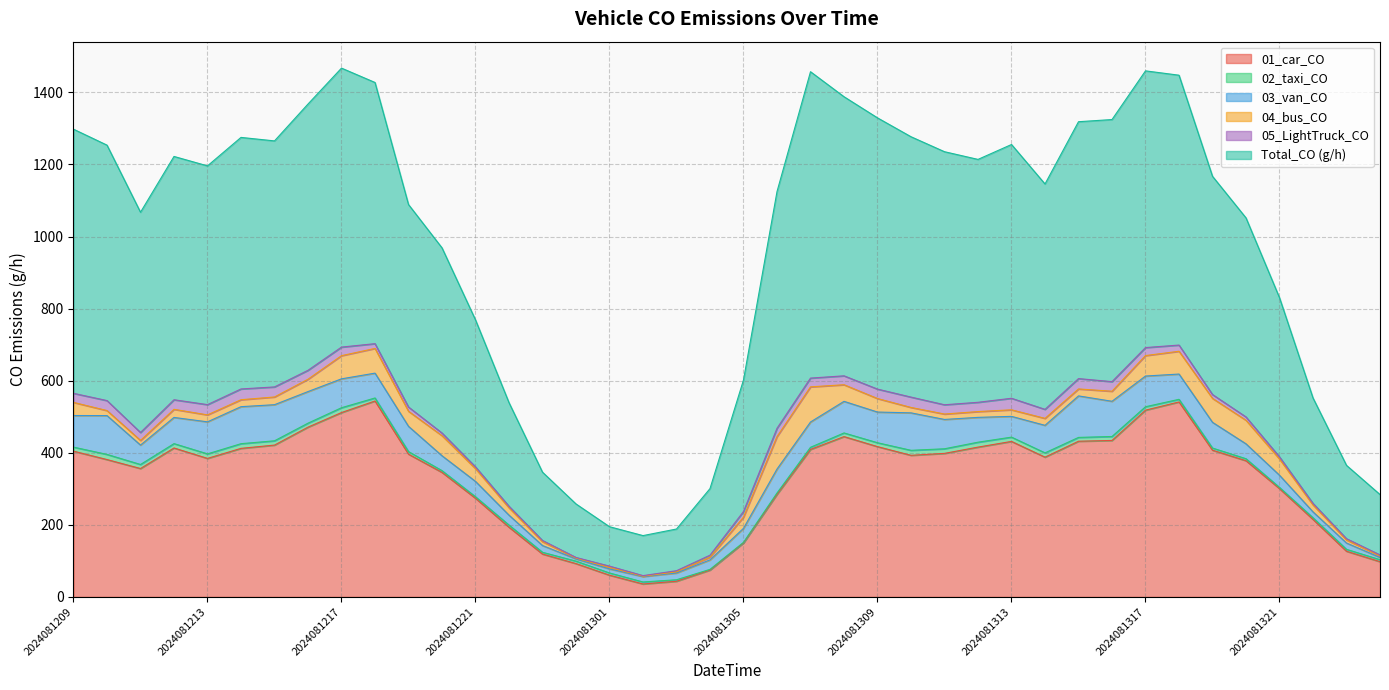

How many interior local valleys does the 01_car_CO series have?

5